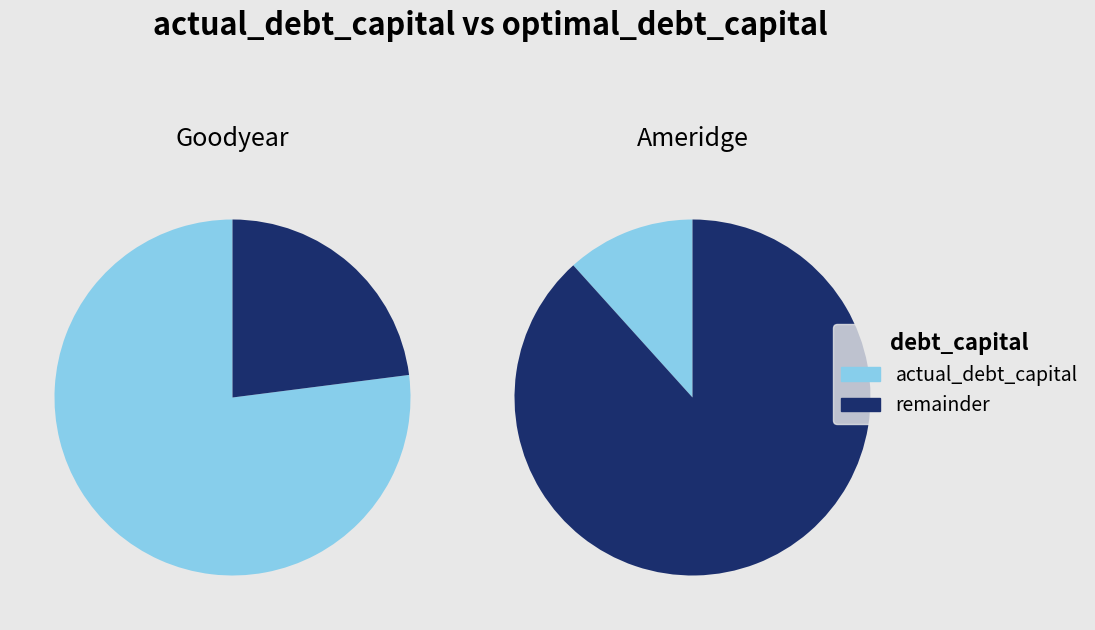

What is the majority slice?

The Goodyear Tire & Rubber Company